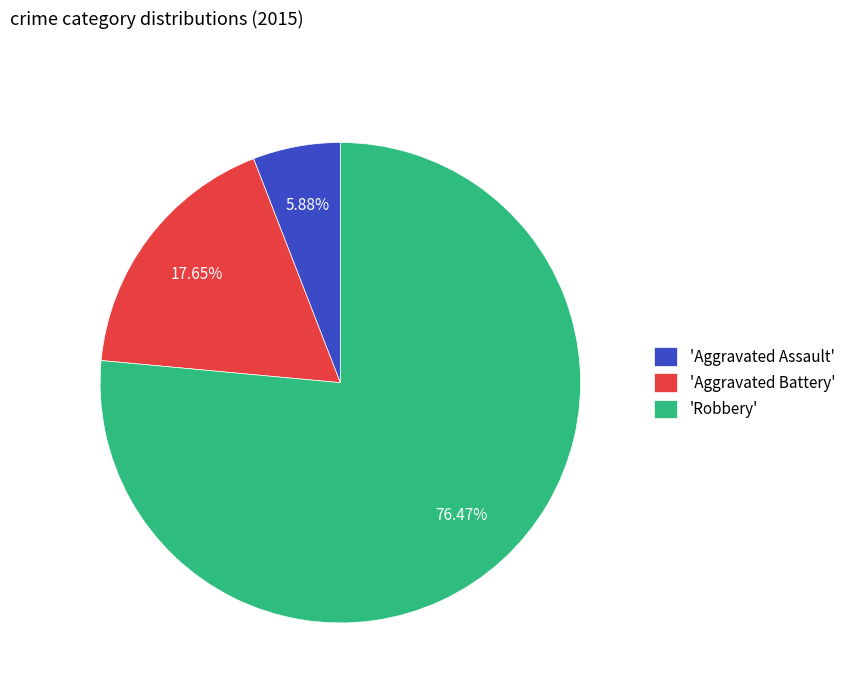

Which has a higher value, 'Aggravated Assault' or 'Robbery'?

'Robbery'